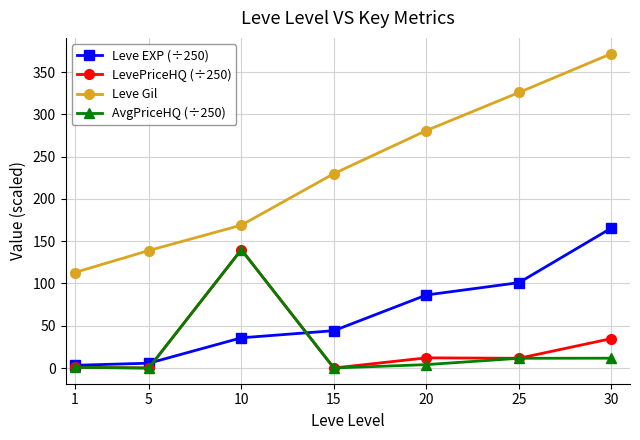

Between 10 and 25, which series saw the biggest shift?

Leve Gil